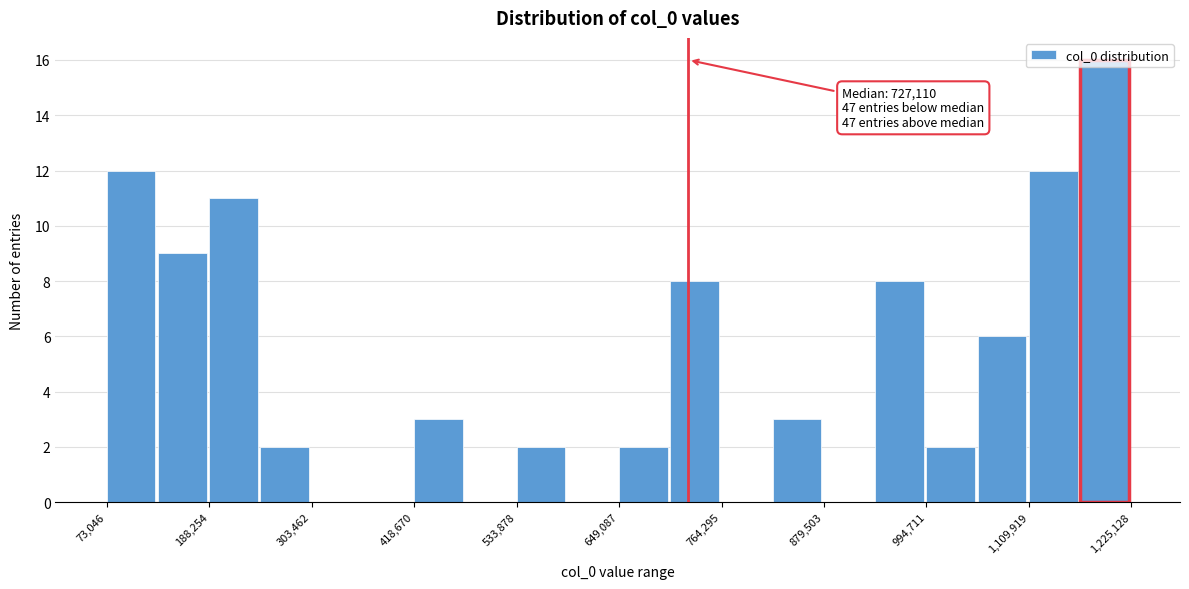

Around what value on the x-axis is the tallest bar? Give the approximate position of its centre, as read against the axis.

1200000